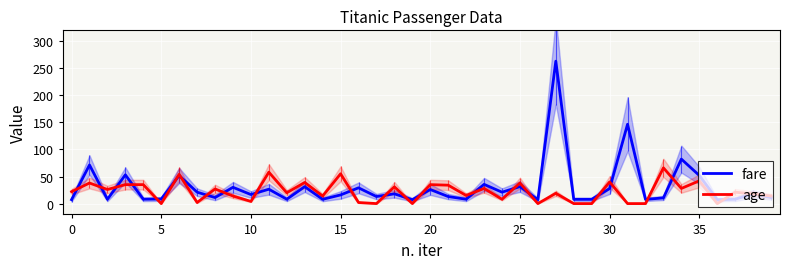

What is the difference between the maximum and minimum values in the age series?

66.0